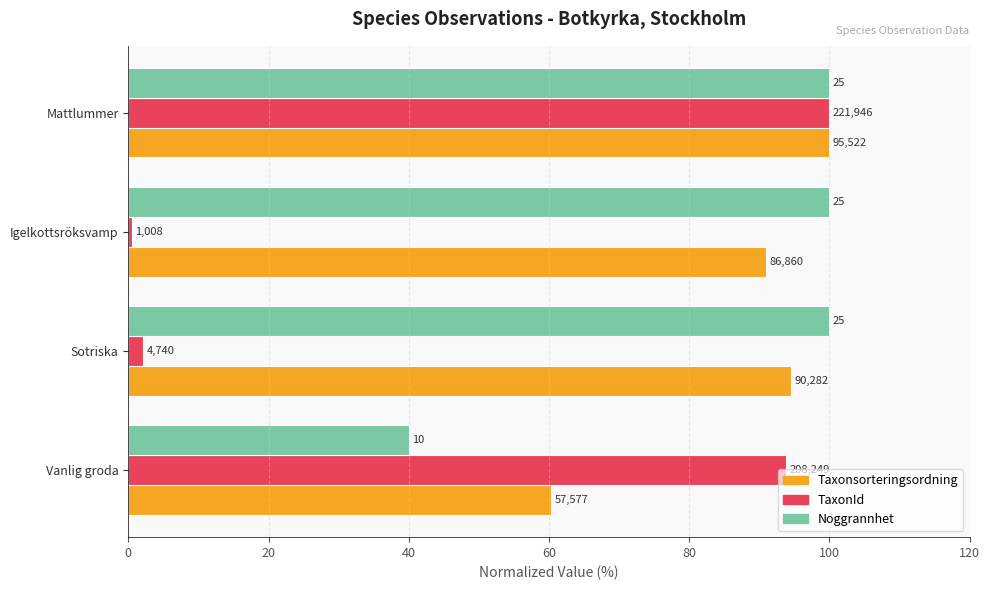

What are all the series names shown in the legend?

Taxonsorteringsordning, TaxonId, Noggrannhet